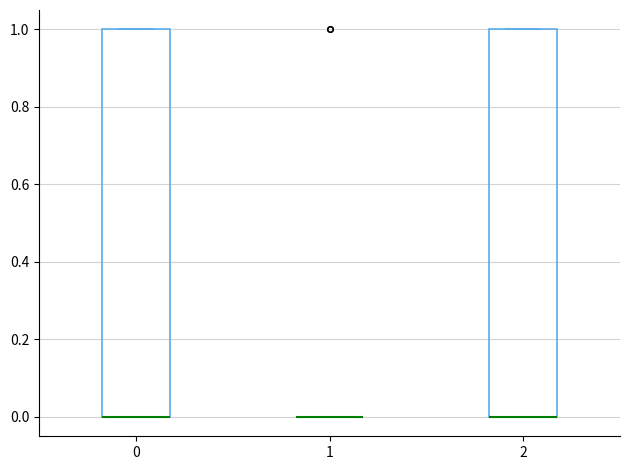

Where is the upper edge of the box at x = 2 on the y-axis? The values are not printed on the chart, so give them approximately, as read against the axis.

1